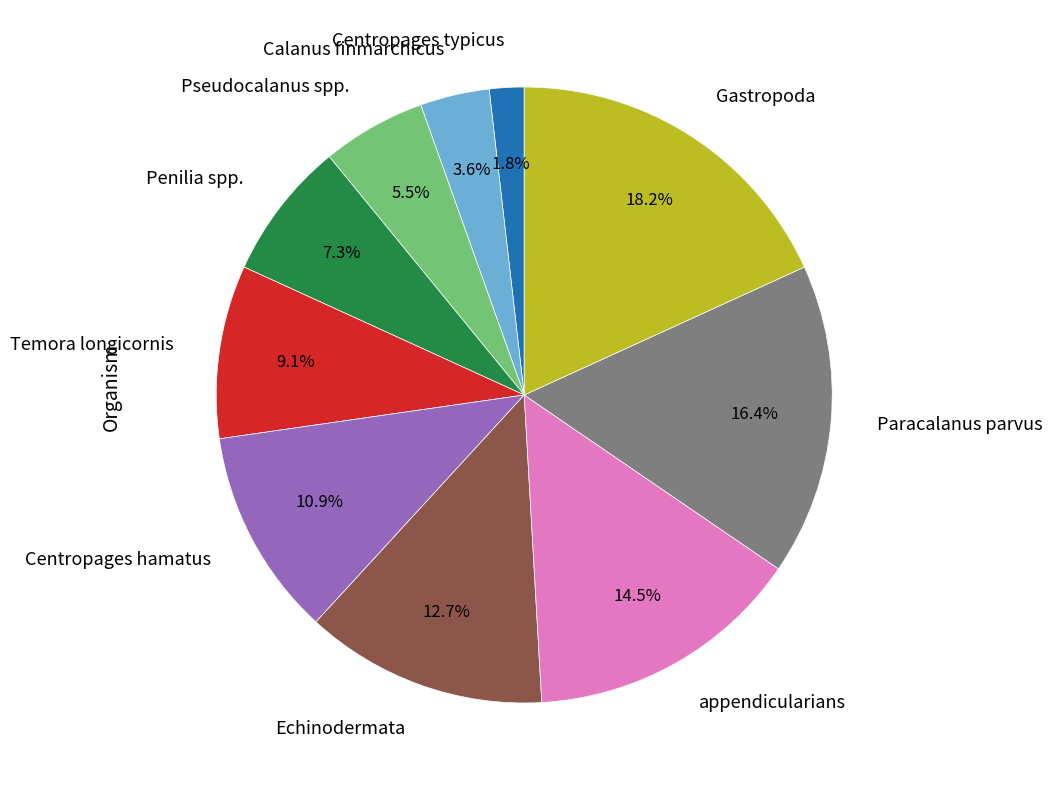

The Pseudocalanus spp. slice represents 13% of the pie. True or false?

False